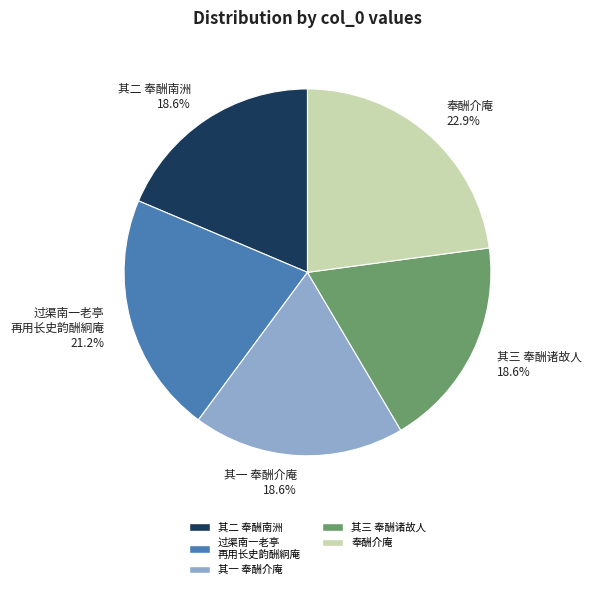

What is the ratio of the value at 过渠南一老亭 再用长史韵酬絅庵 to the value at 其一 奉酬介庵?

1.1